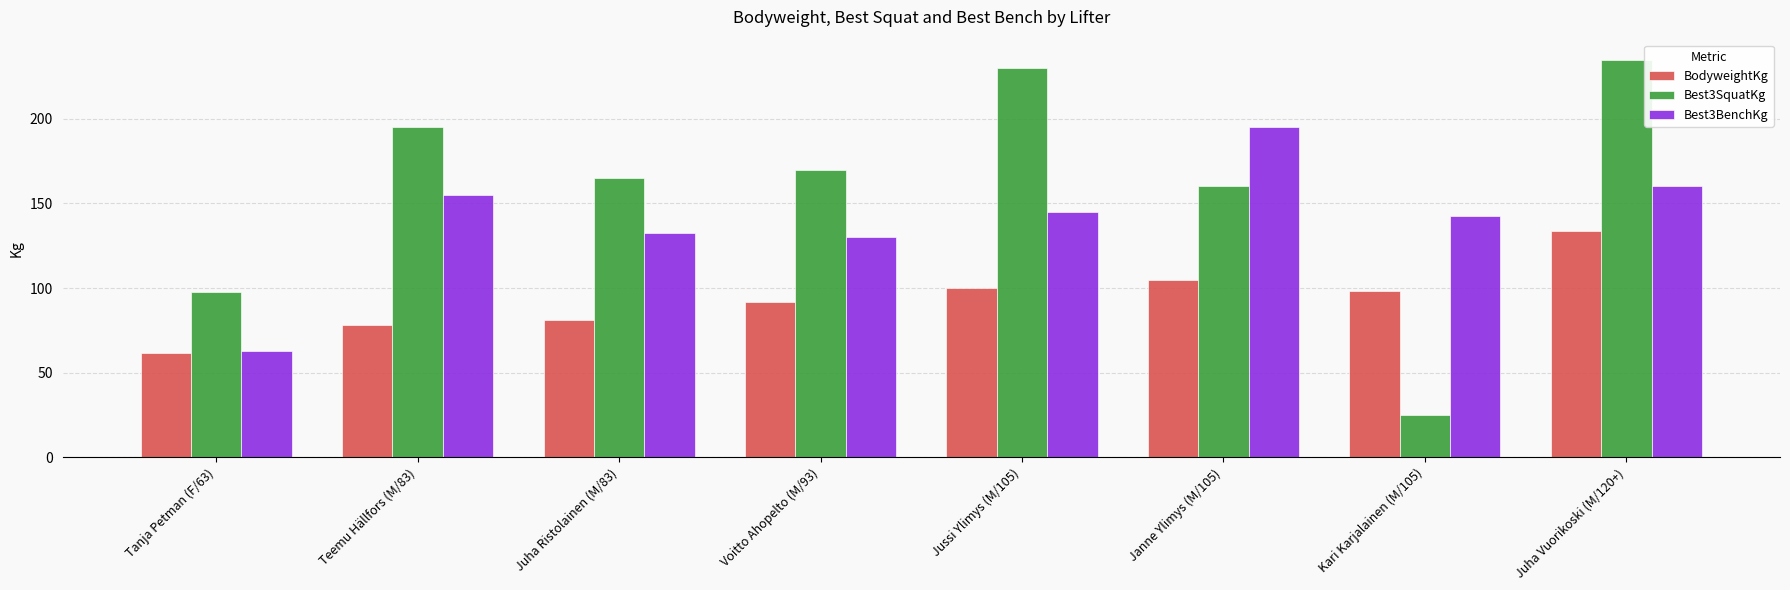

At how many categories does at least one series exceed 218?

2